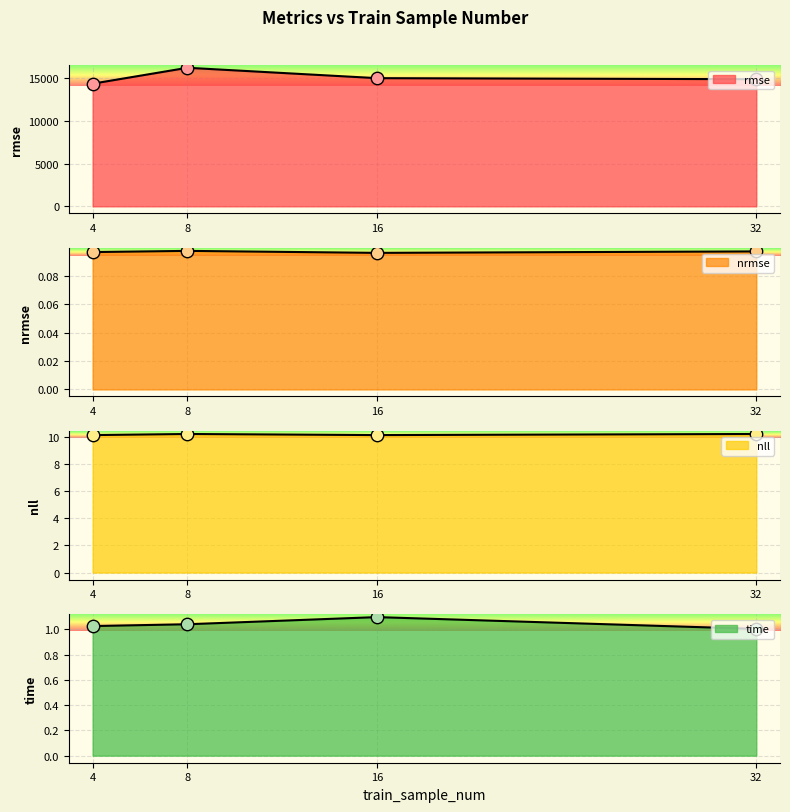

What are all the series names shown in the legend?

rmse, nrmse, nll, time